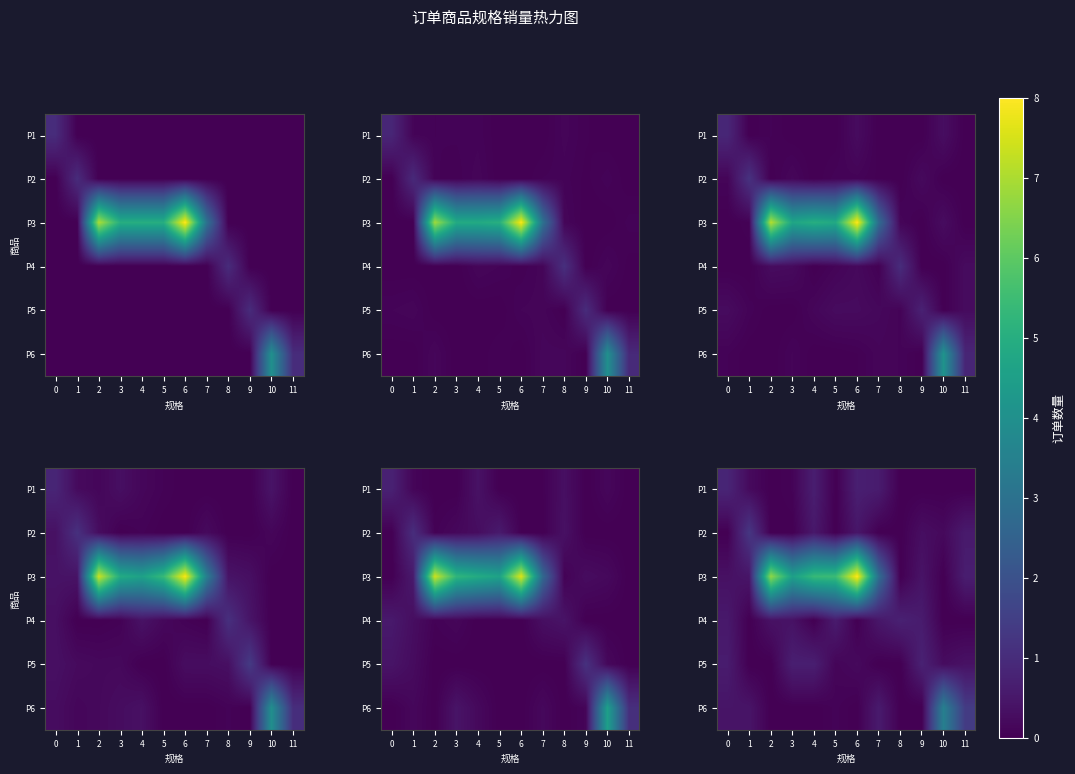

Is the value of P3 at 1 greater than the value of P6 at 5?

Yes